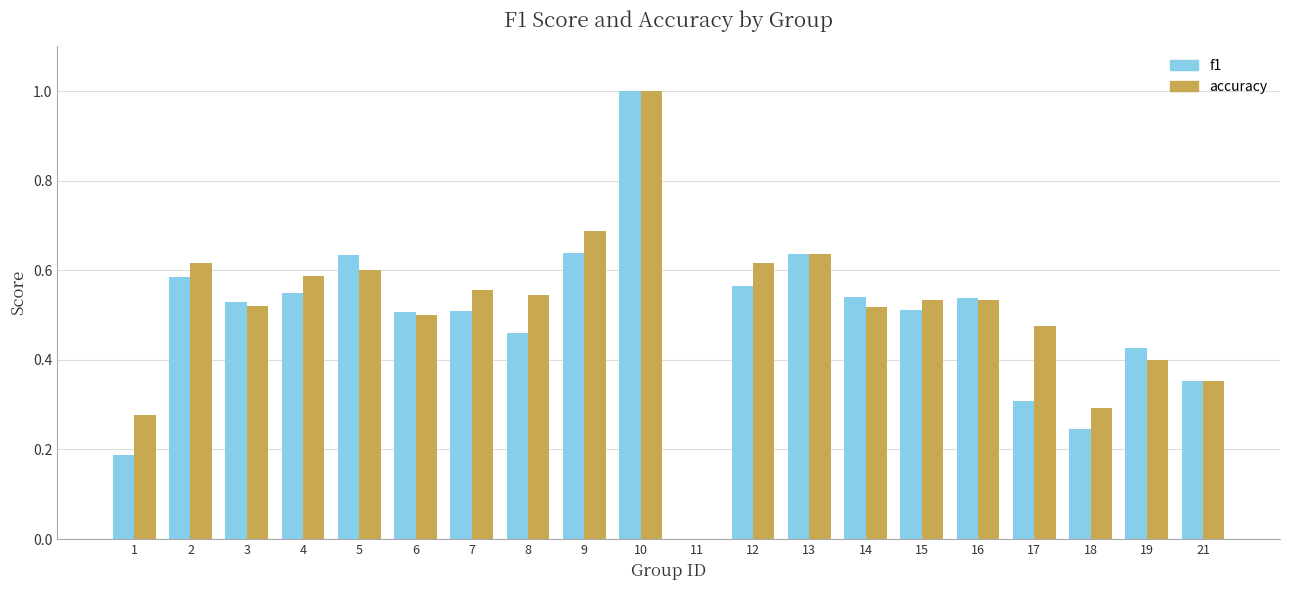

Is it true that f1 equals 0.8 at 6?

False